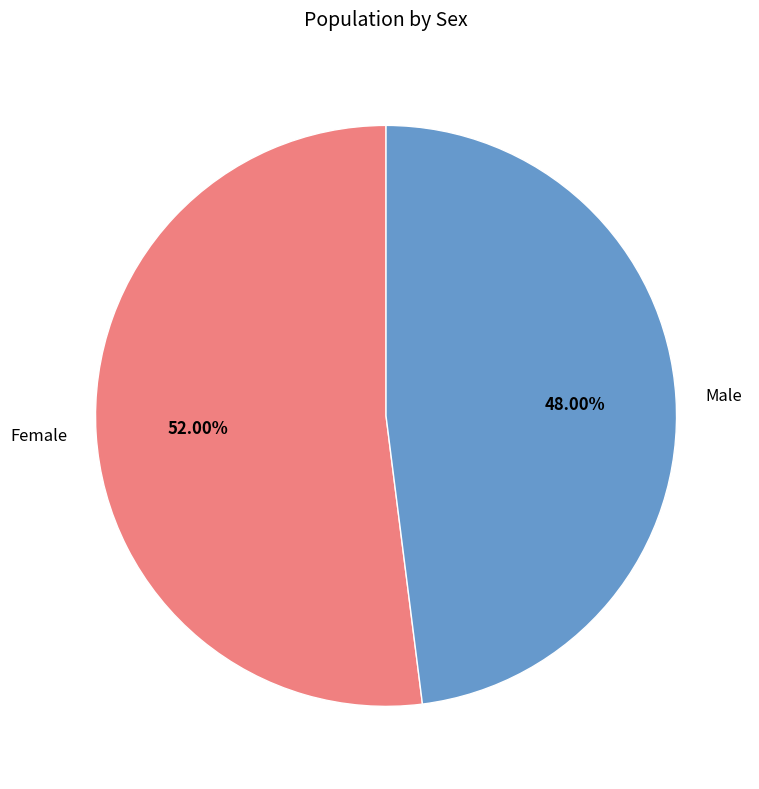

Is there a majority slice in this chart?

Yes